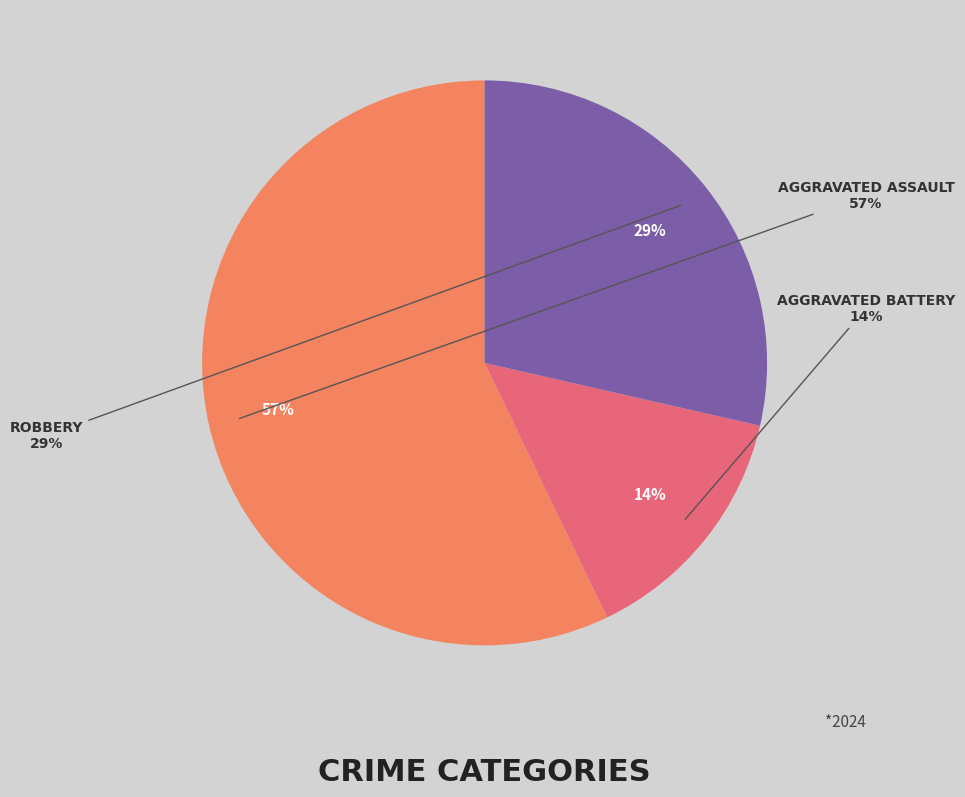

The Aggravated Battery slice represents 9% of the pie. True or false?

False